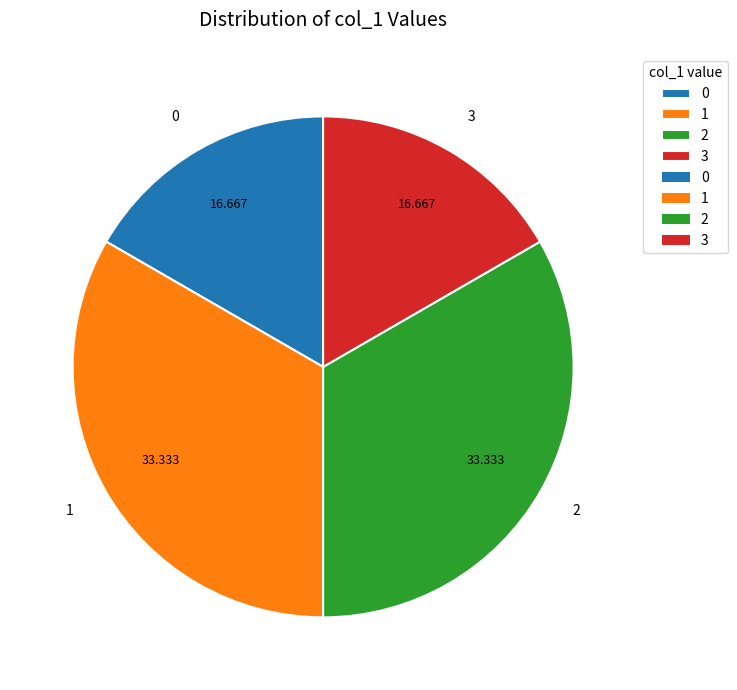

Is the sum of 3 and 0 greater than half?

No